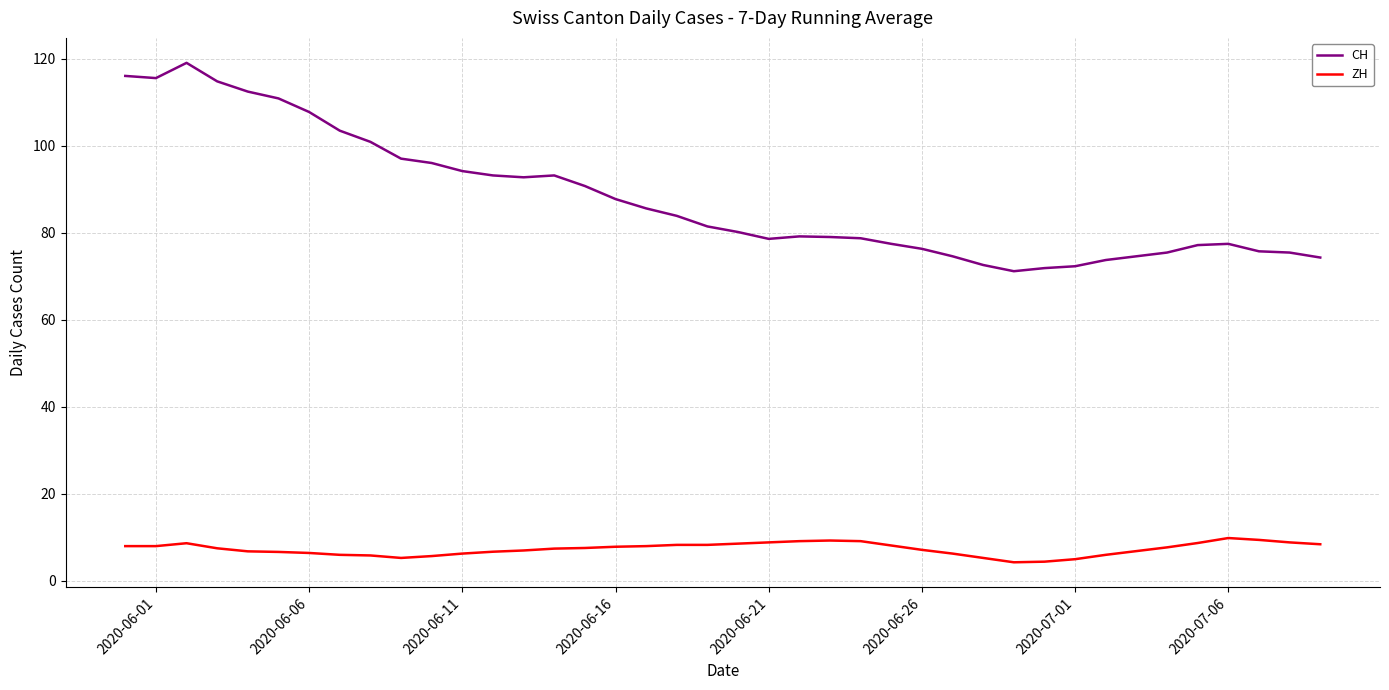

What is the average value of the ZH series?

7.3